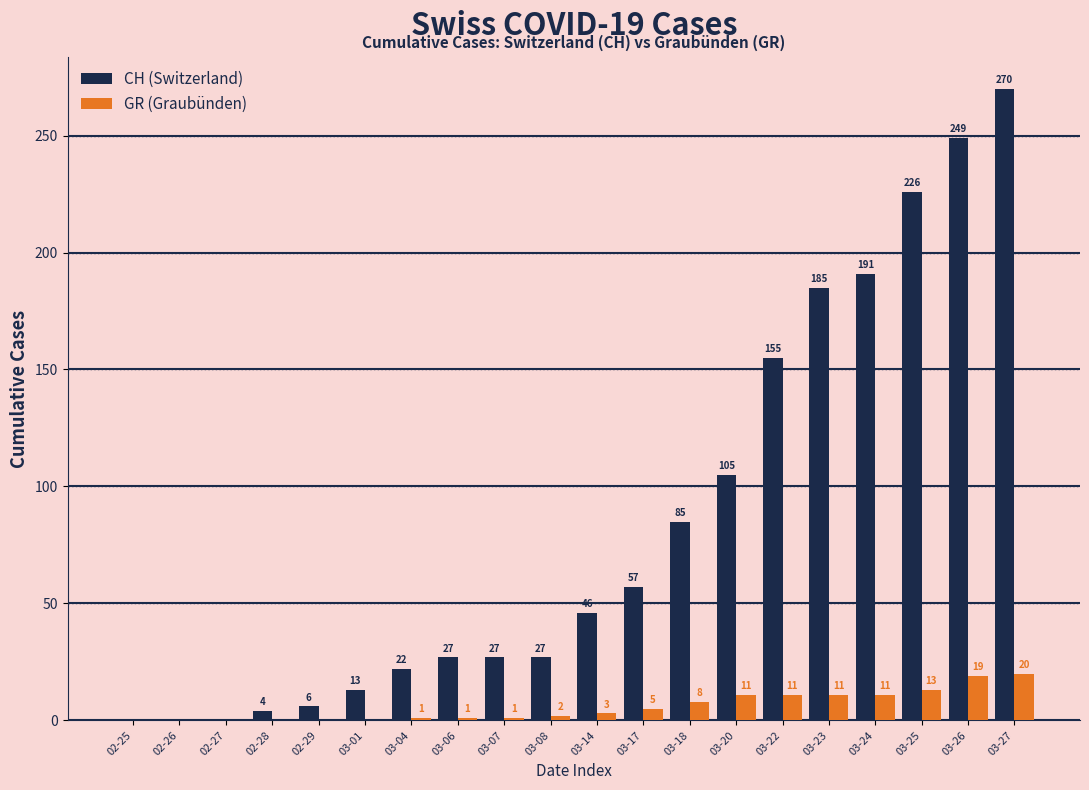

Which category has the highest value in the CH (Switzerland) series?

03-27